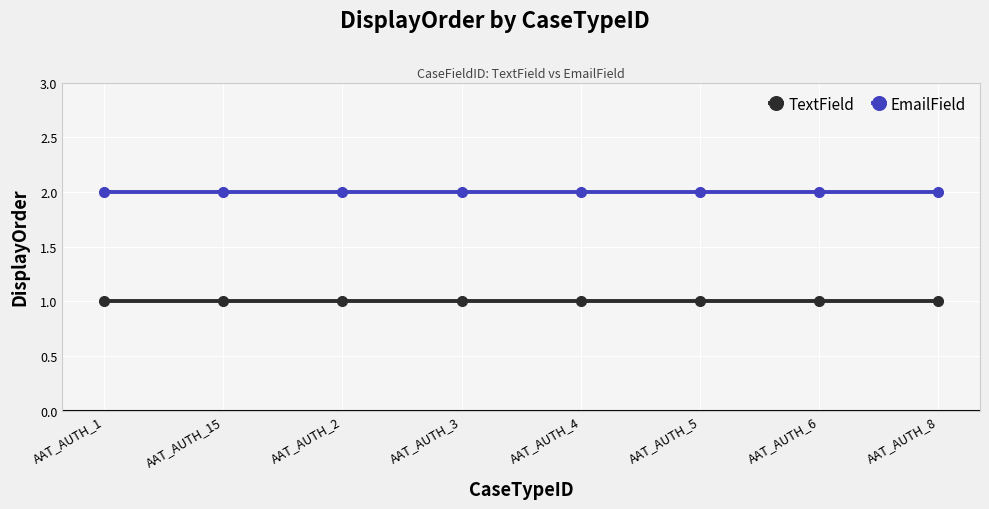

True or false: EmailField and TextField cross at least once.

False